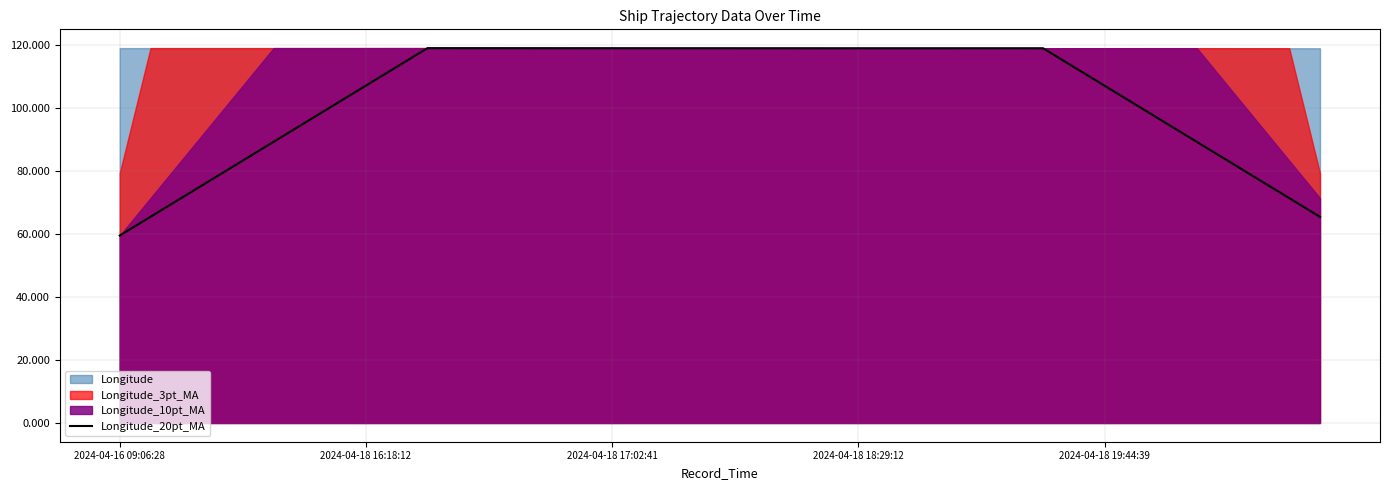

Reading right to left, transcribe all the data shown in this chart.

65.4	71.3	77.3	83.2	89.2	95.1	101.1	107.0	112.9	118.9	118.9	118.9	118.9	118.9	118.9	118.9	118.9	118.9	118.9	118.9	118.9	118.9	118.9	118.9	118.9	118.9	118.9	118.9	118.9	118.9	113.0	107.0	101.1	95.1	89.2	83.2	77.3	71.4	65.4	59.5